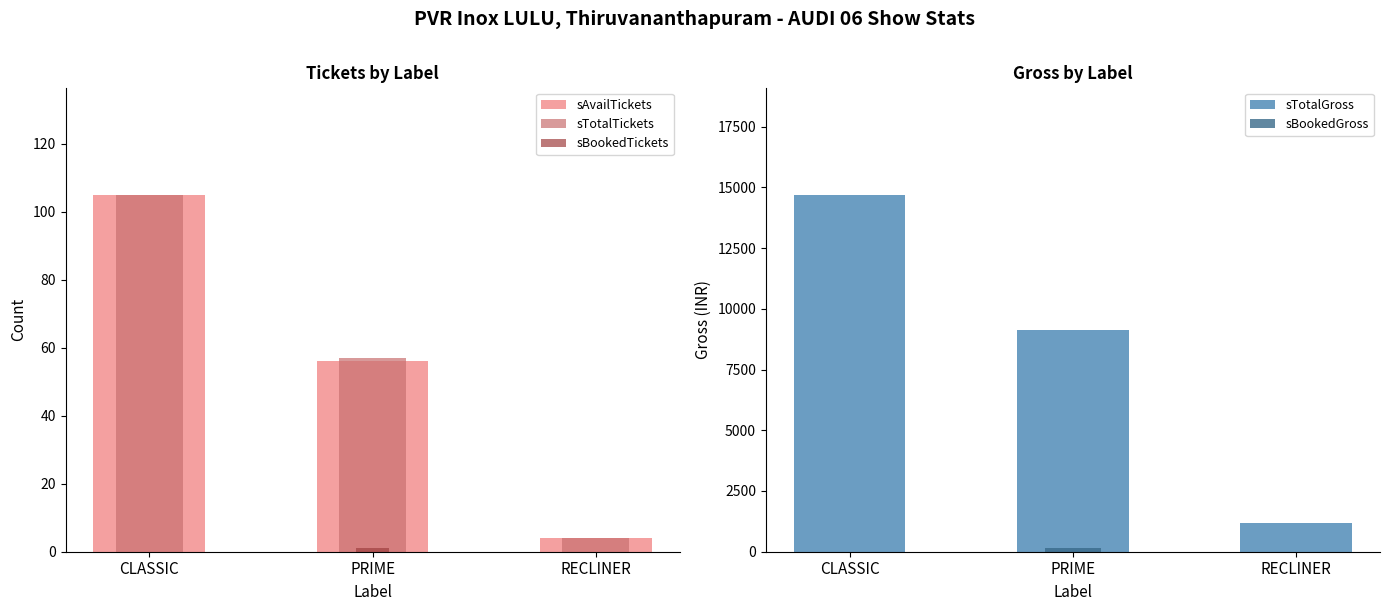

What is the approximate value of sTotalTickets at CLASSIC, to the nearest 10?

100